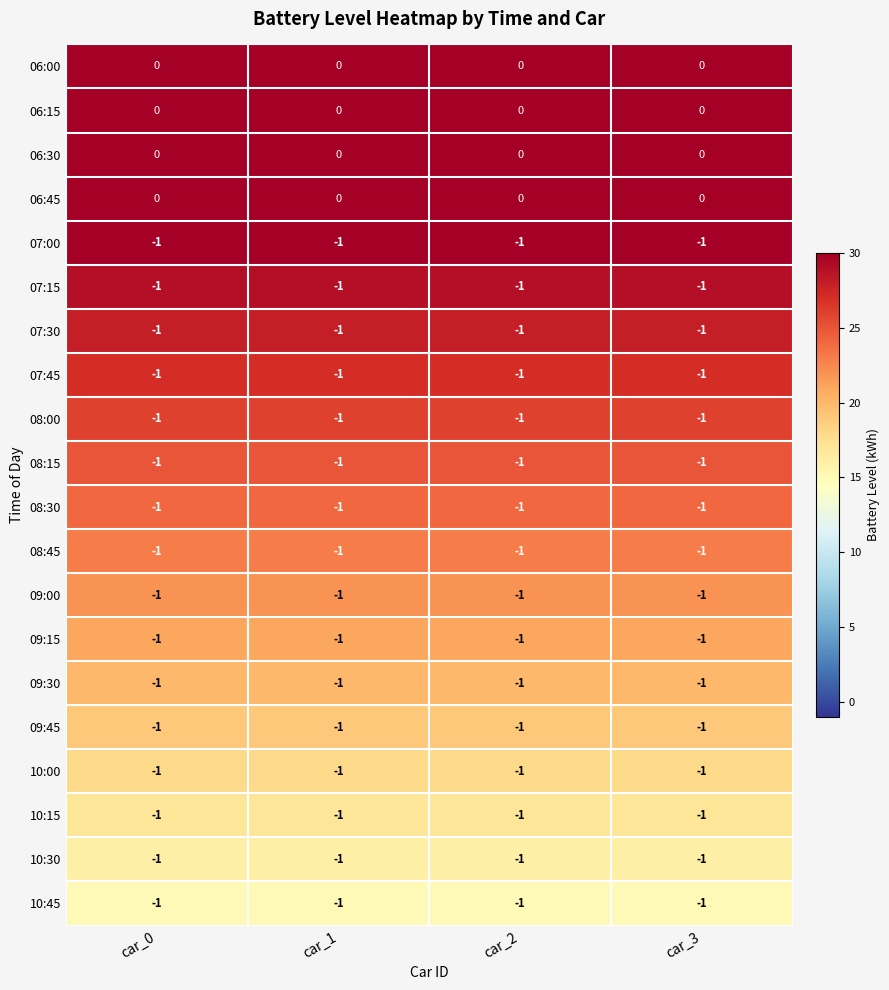

The value of 10:30 at car_3 is -2. True or false?

False